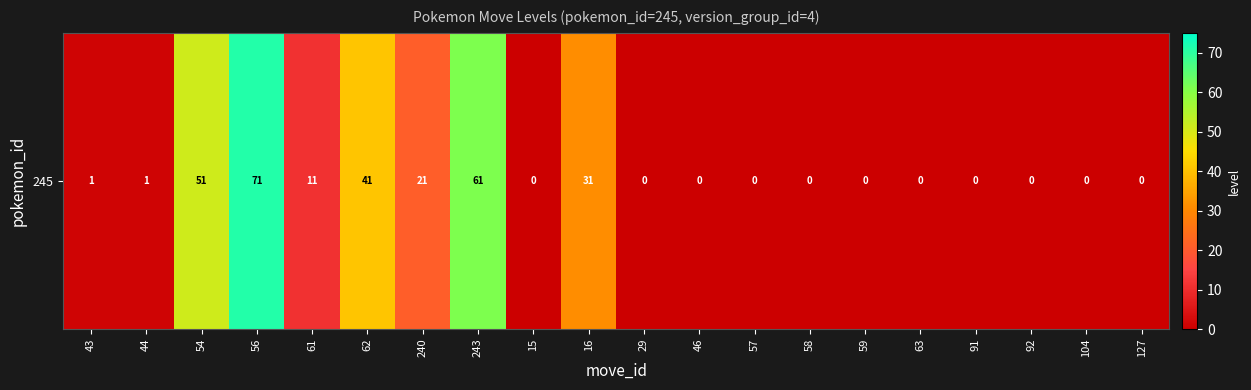

Rank the categories by value from lowest to highest.

15, 29, 46, 57, 58, 59, 63, 91, 92, 104, 127, 43, 44, 61, 240, 16, 62, 54, 243, 56